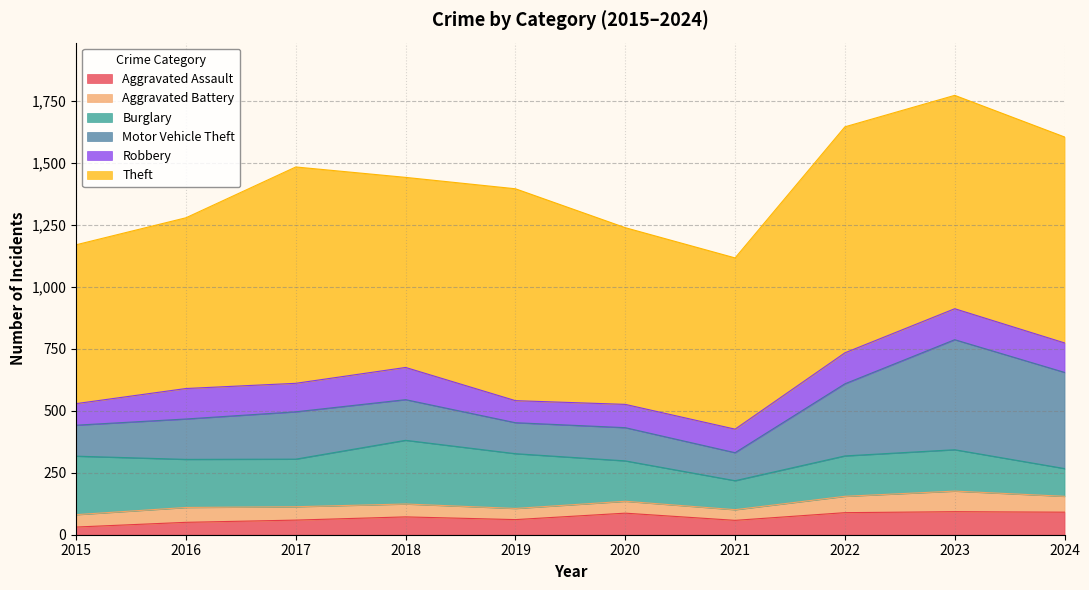

What is the value of the Aggravated Assault point at the 8th from the left?

89